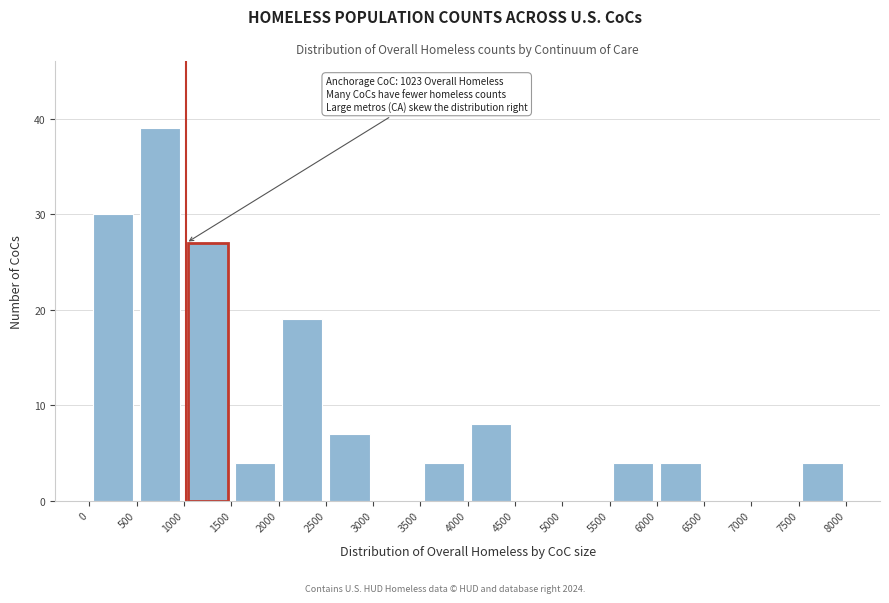

Which range on the x-axis has the tallest bar?

500 to 1000